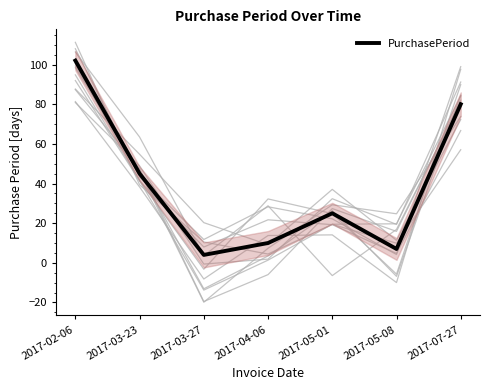

Approximately how many times larger is the value at 2017-03-27 compared to 2017-05-08?

0.6